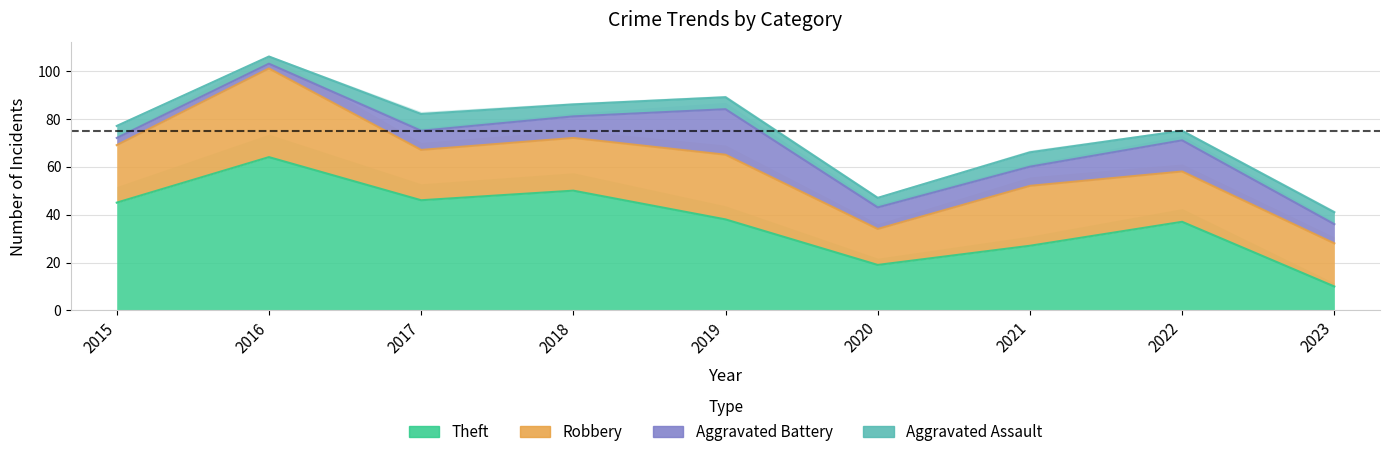

Where does the Aggravated Battery series first go above 8?

2018